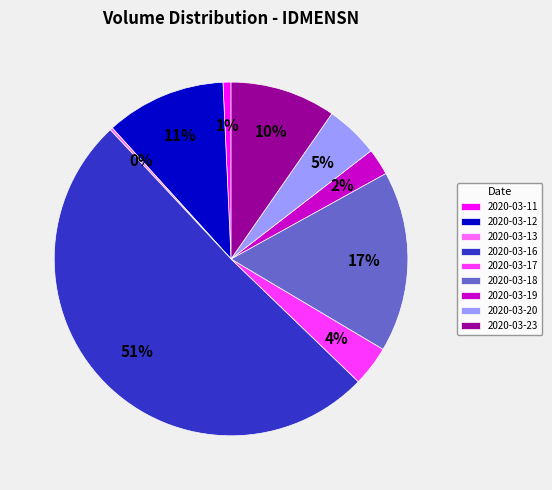

Is the sum of 2020-03-11 and 2020-03-19 greater than half?

No